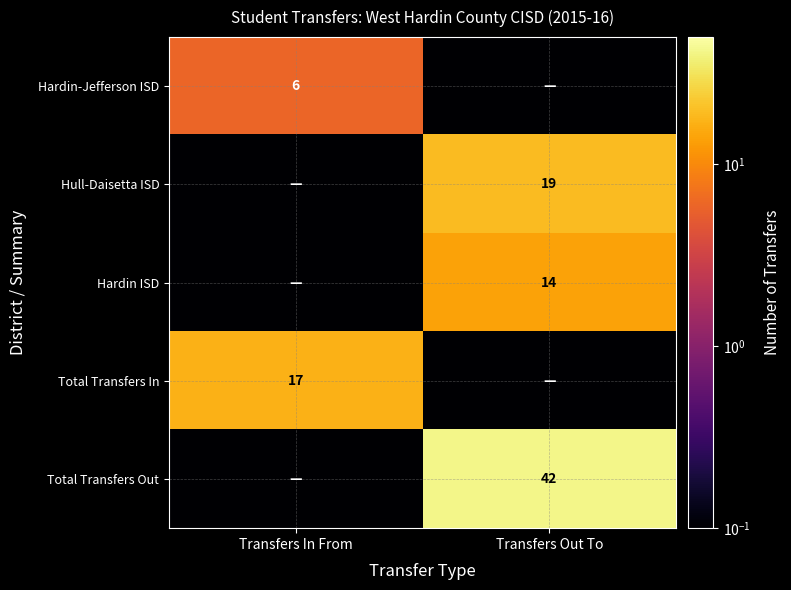

The value of Hardin ISD at Transfers Out To is 19.6. True or false?

False